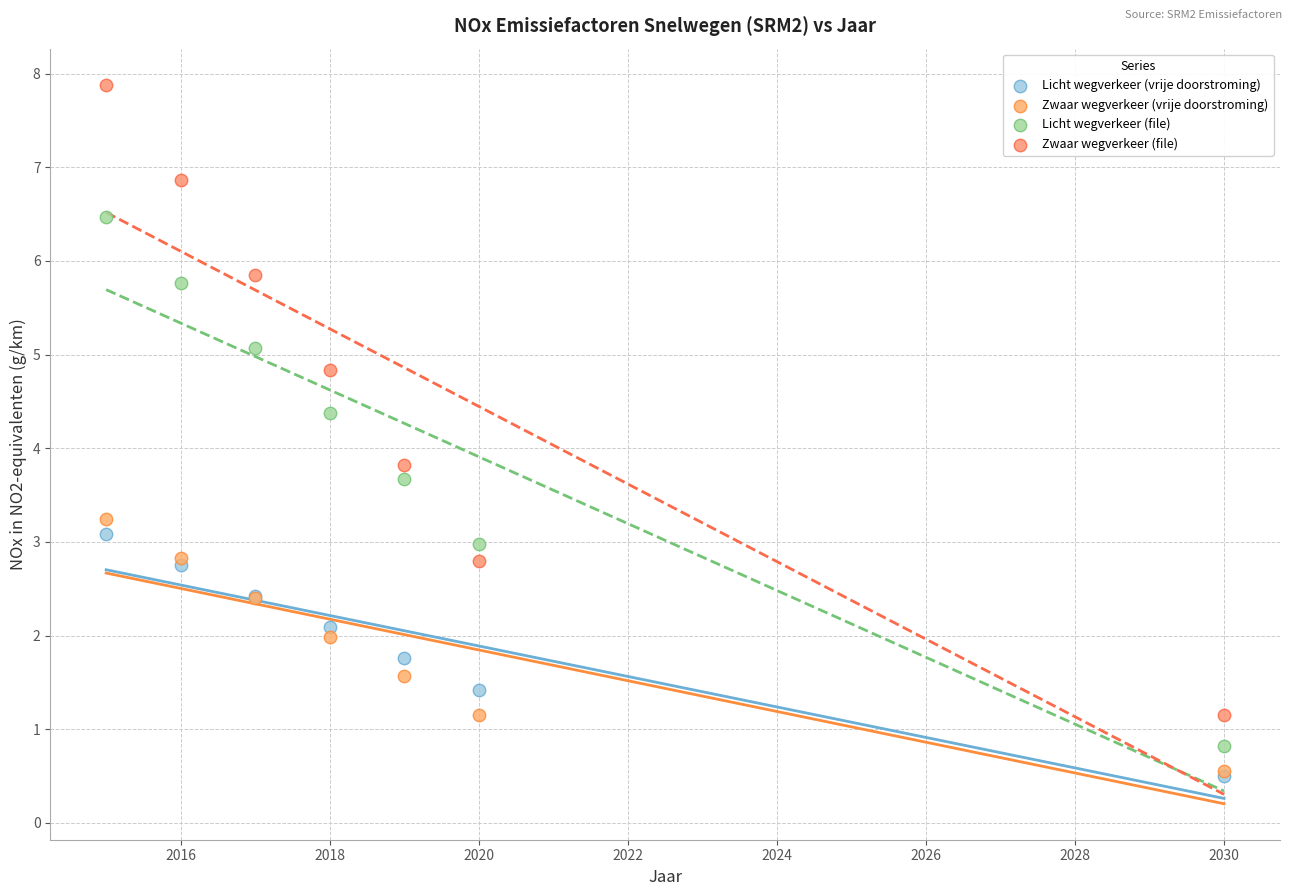

Across all series, what Y value is closest to 4?

3.8